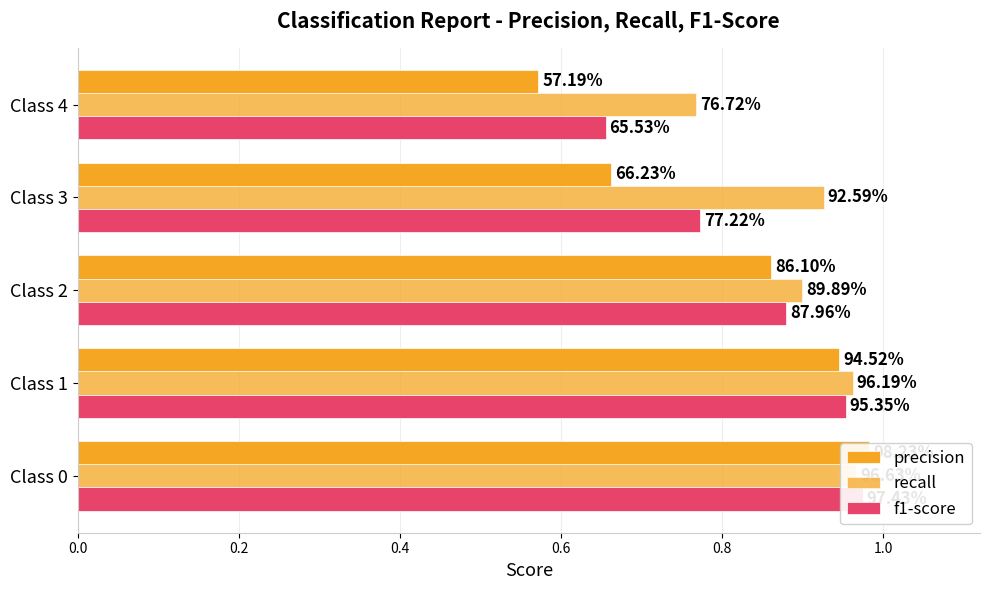

What is the maximum value for precision?

1.0